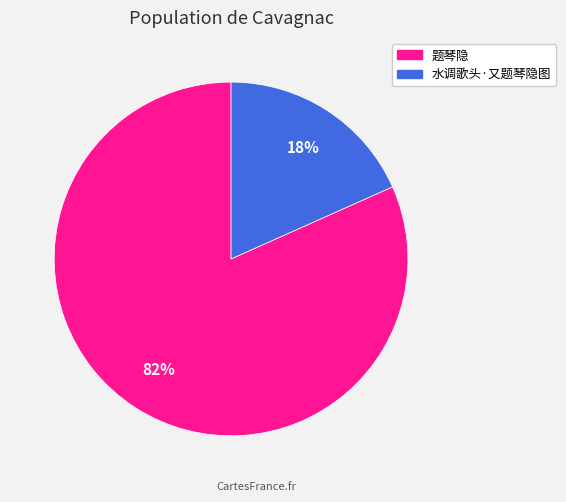

What percentage is the 水调歌头·又题琴隐图 slice, to the nearest percent?

18%